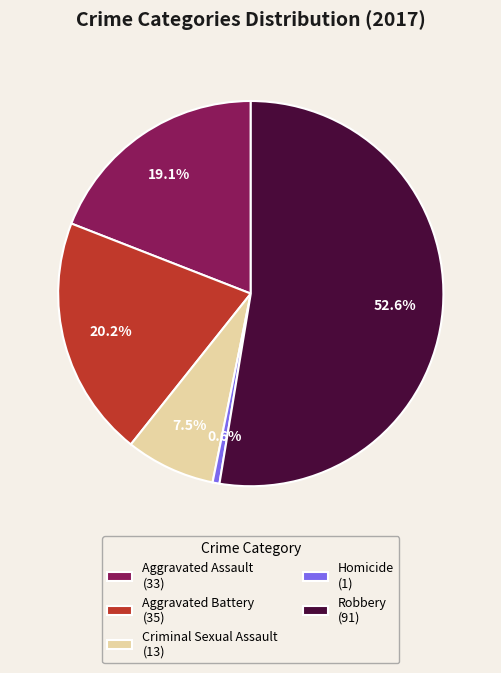

Between Robbery (91) and Homicide (1), which is larger?

Robbery (91)